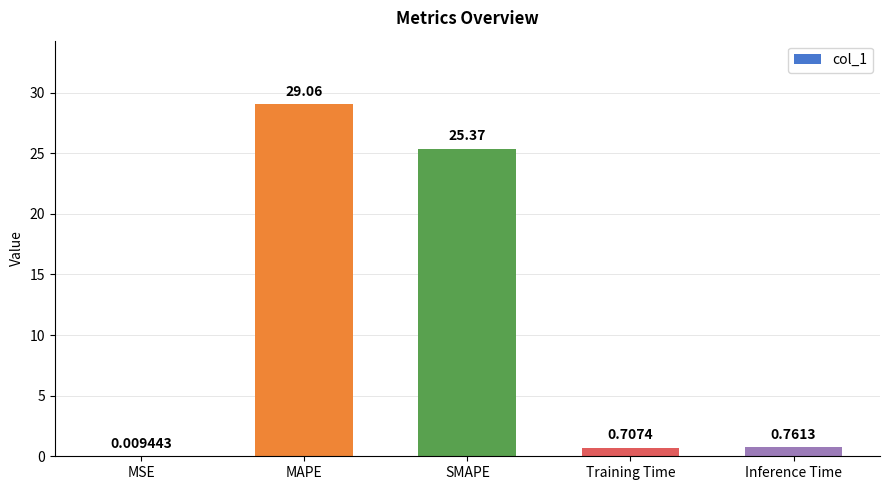

At which category does the chart reach its peak across all series?

MAPE